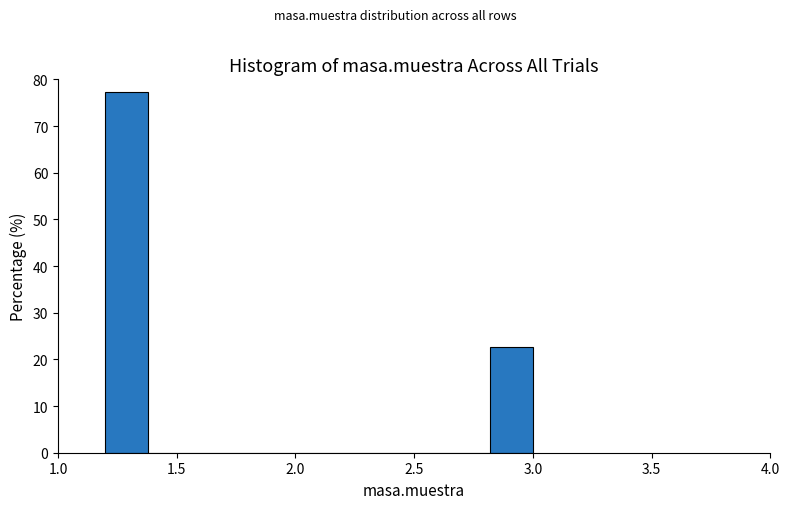

Around what value on the x-axis is the tallest bar? Give the approximate position of its centre, as read against the axis.

1.30